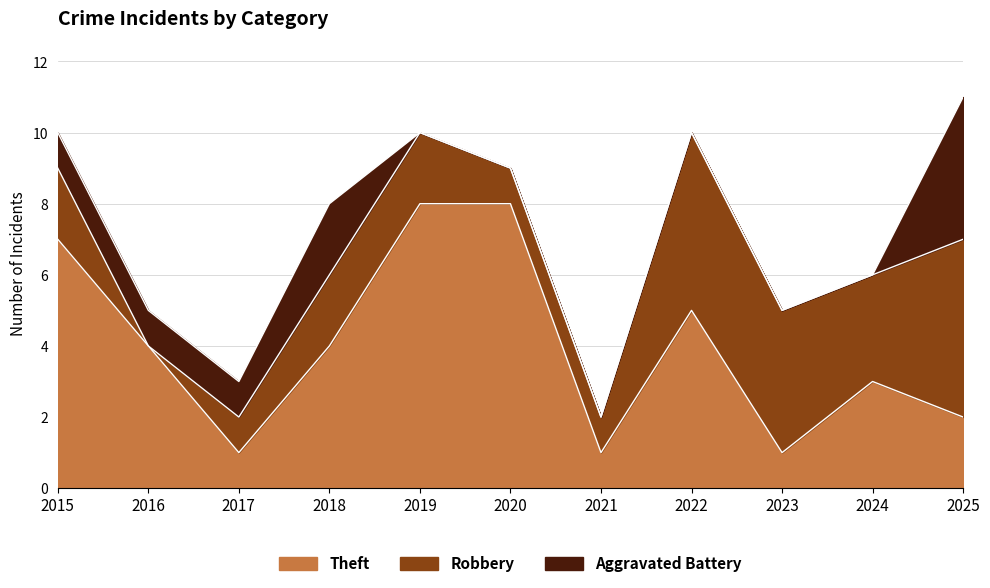

True or false: Aggravated Battery and Theft cross at least once.

True